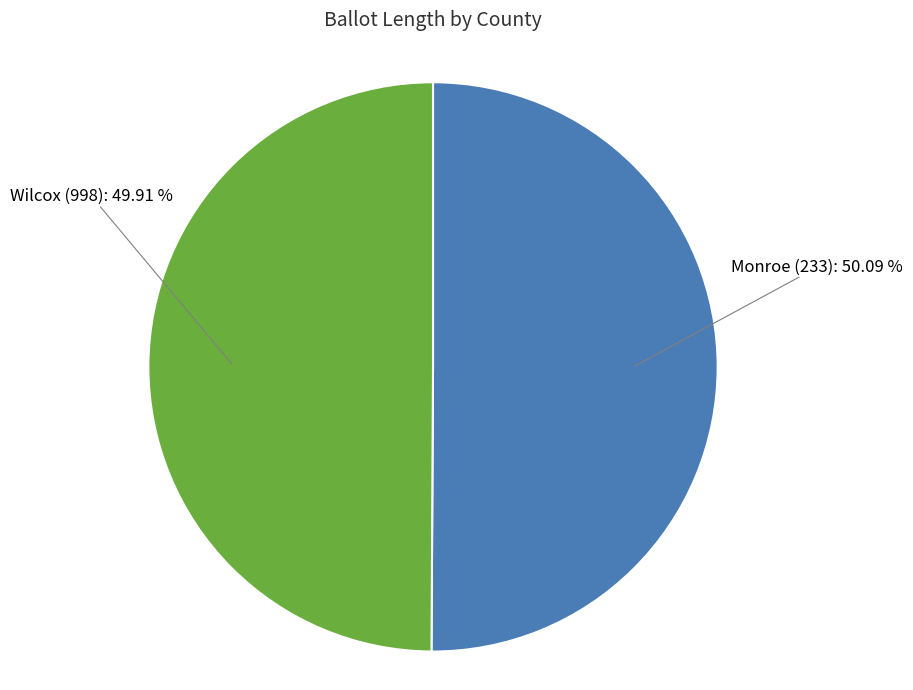

How many segments does this pie chart have?

2